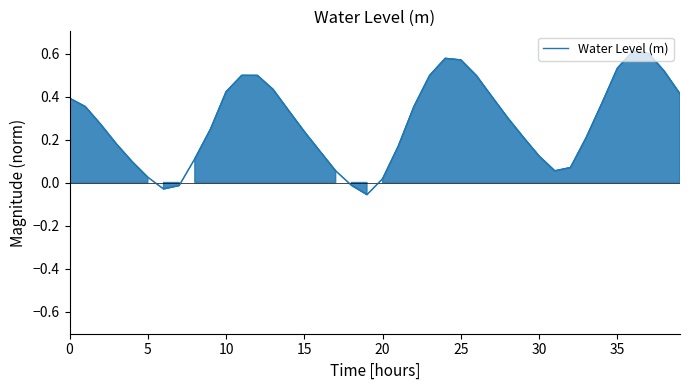

What is the difference between the maximum and minimum values?

0.7